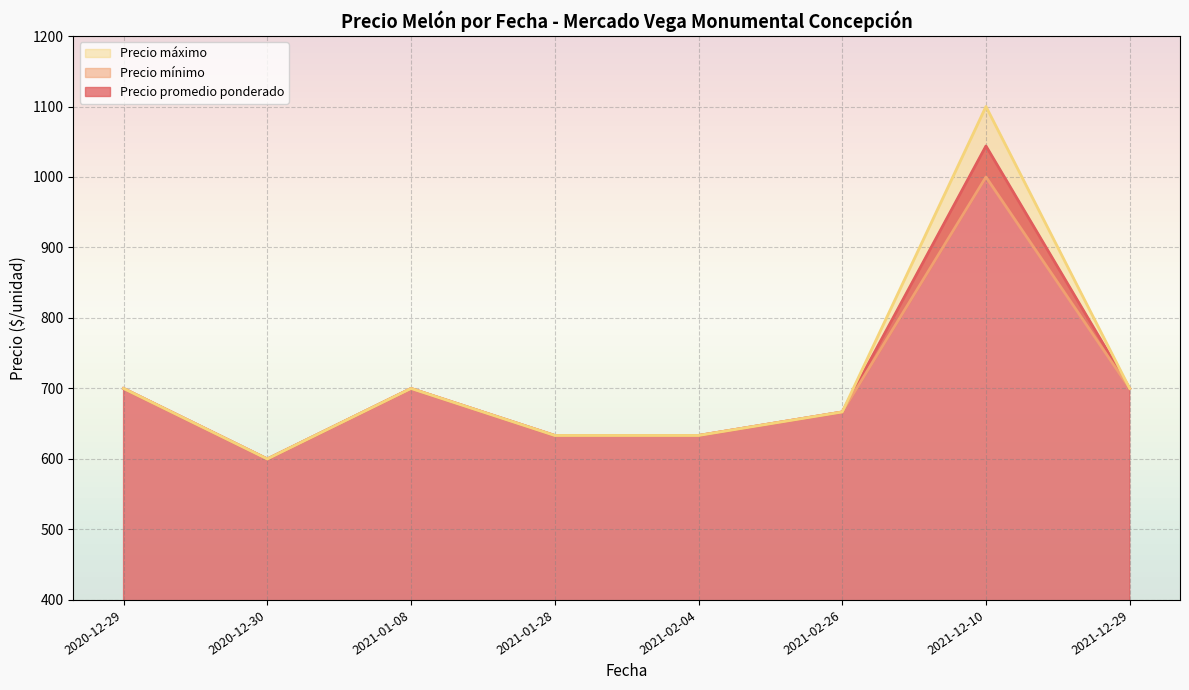

Is the value of Precio minimo at 2021-02-26 greater than the value of Precio promedio ponderado at 2021-12-10?

No